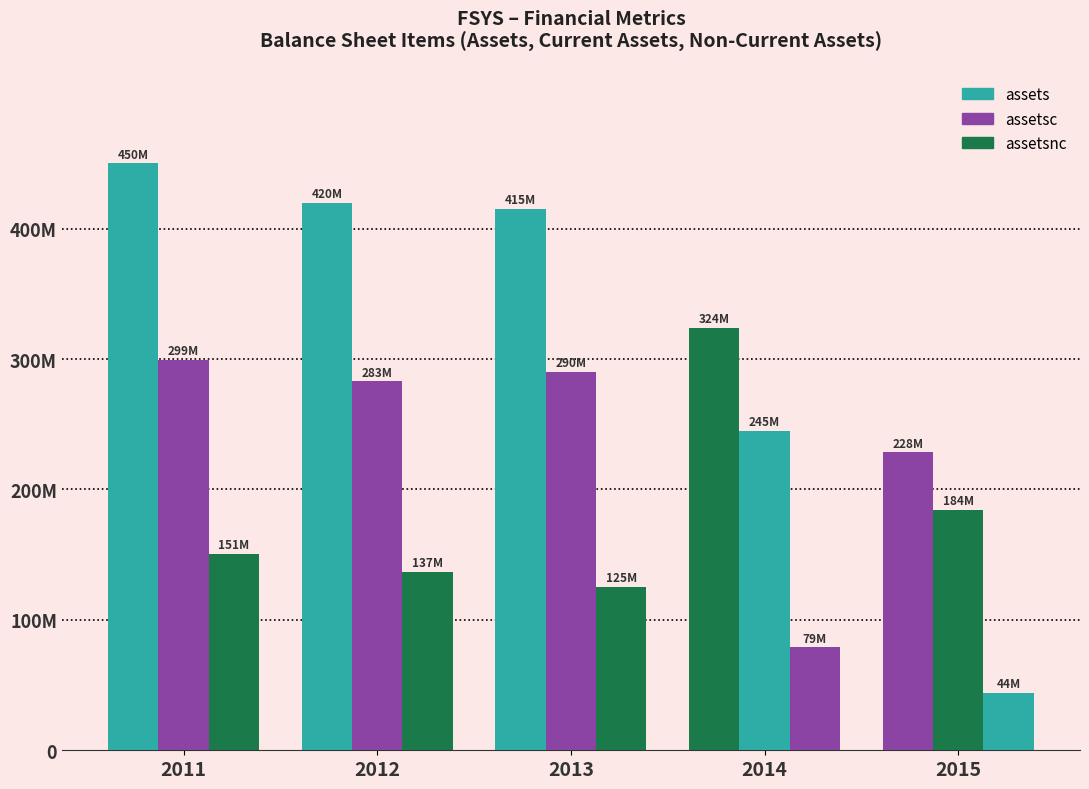

Are the bars grouped side by side (vs. stacked)?

Yes